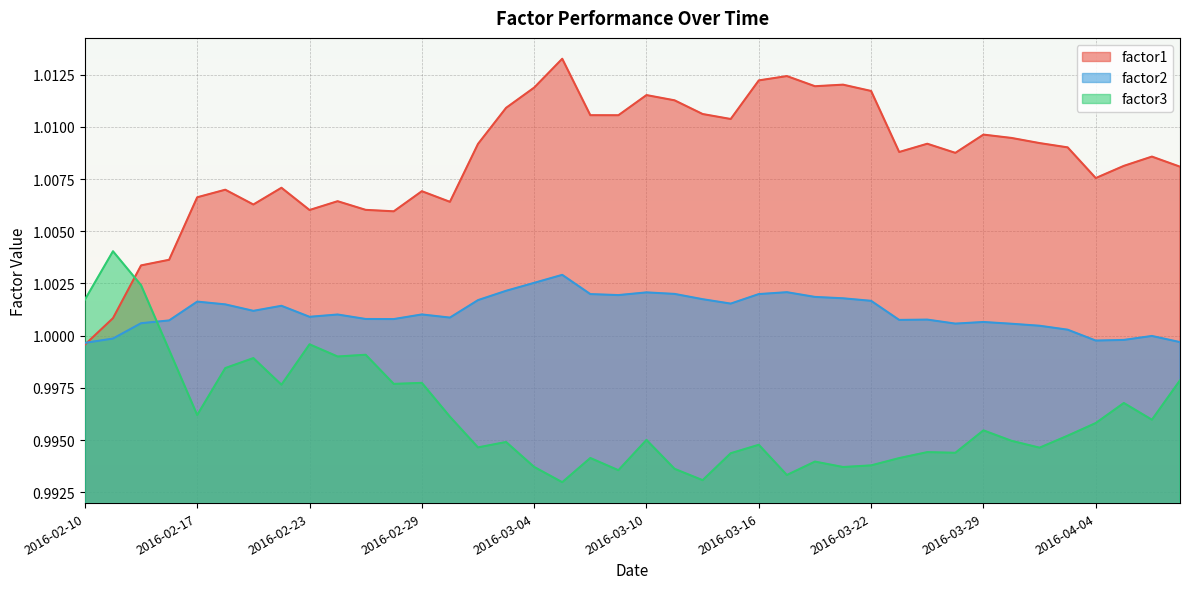

At how many categories does at least one series exceed 0?

40